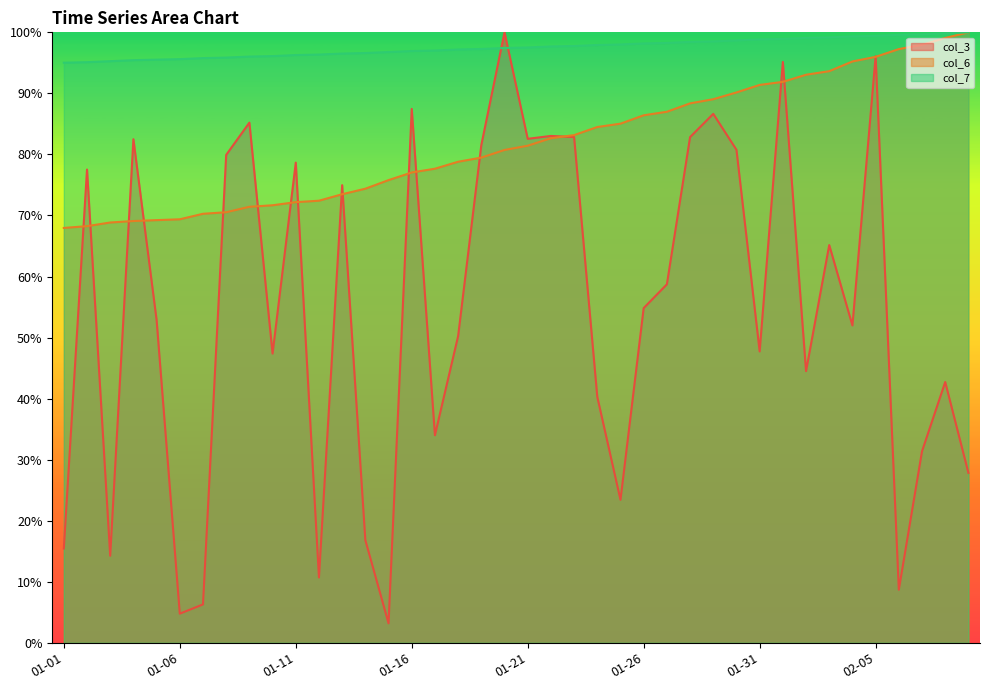

True or false: col_6 and col_7 cross at least once.

False